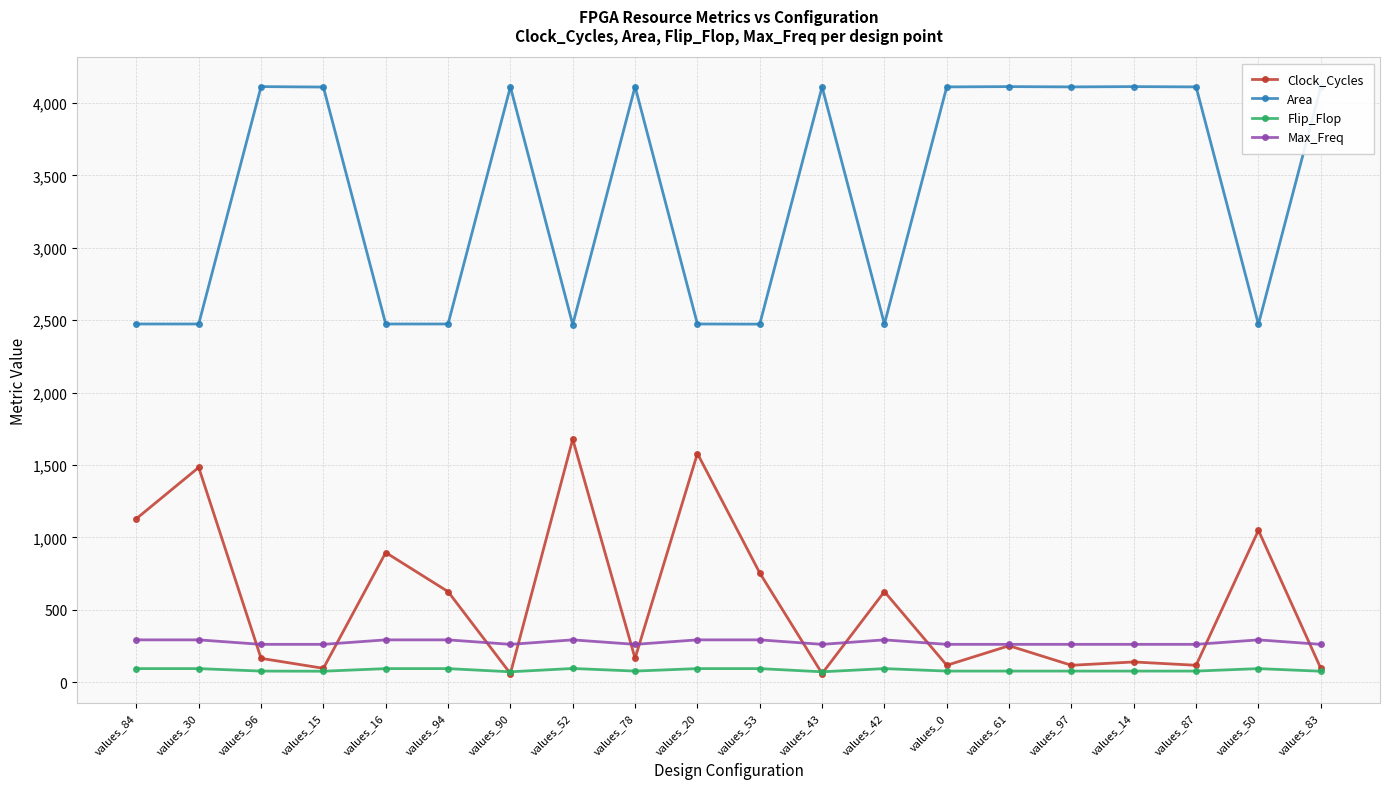

True or false: Flip_Flop and Max_Freq cross at least once.

False